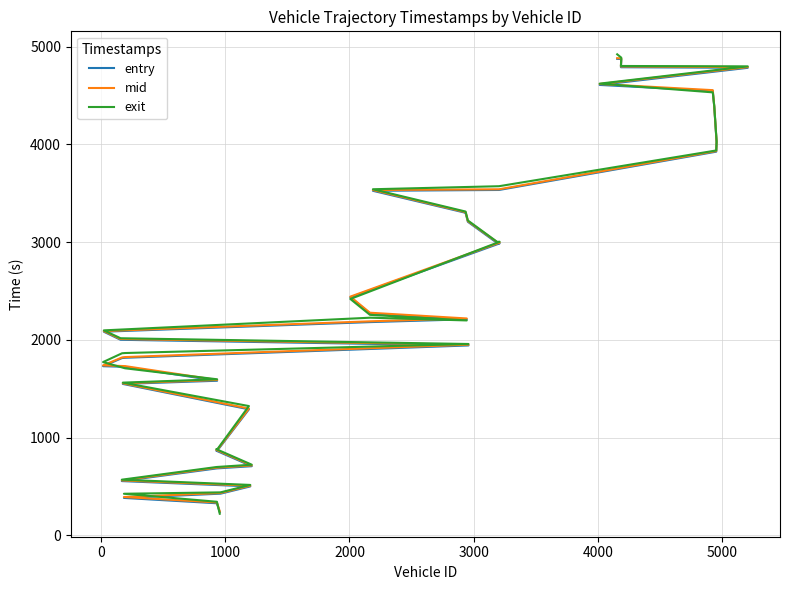

Which series has the widest spread of values?

exit